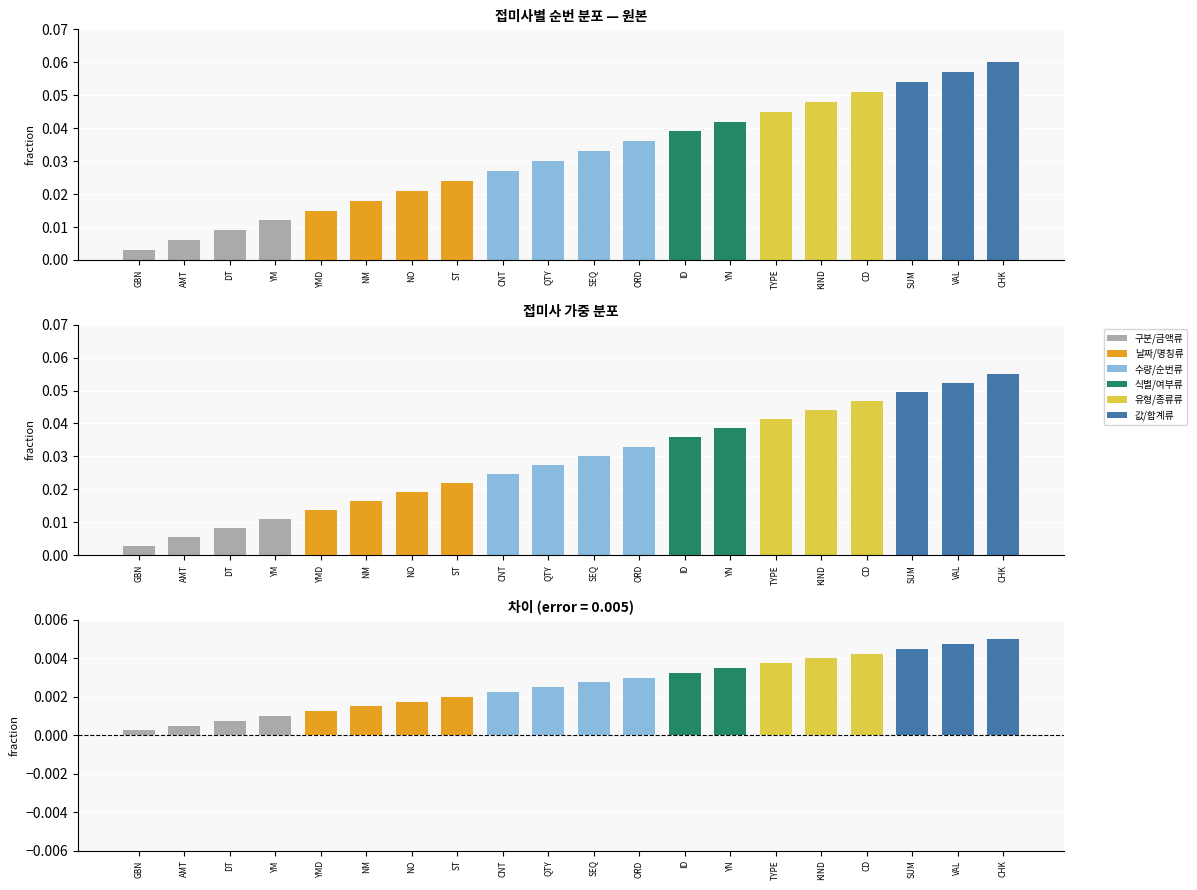

True or false: 차이 has a value of 0.0 at AMT.

False